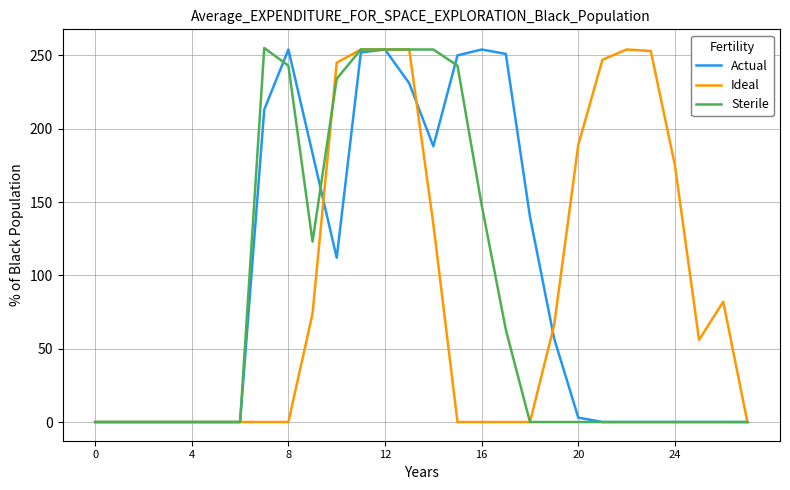

What is the greatest value displayed?

255